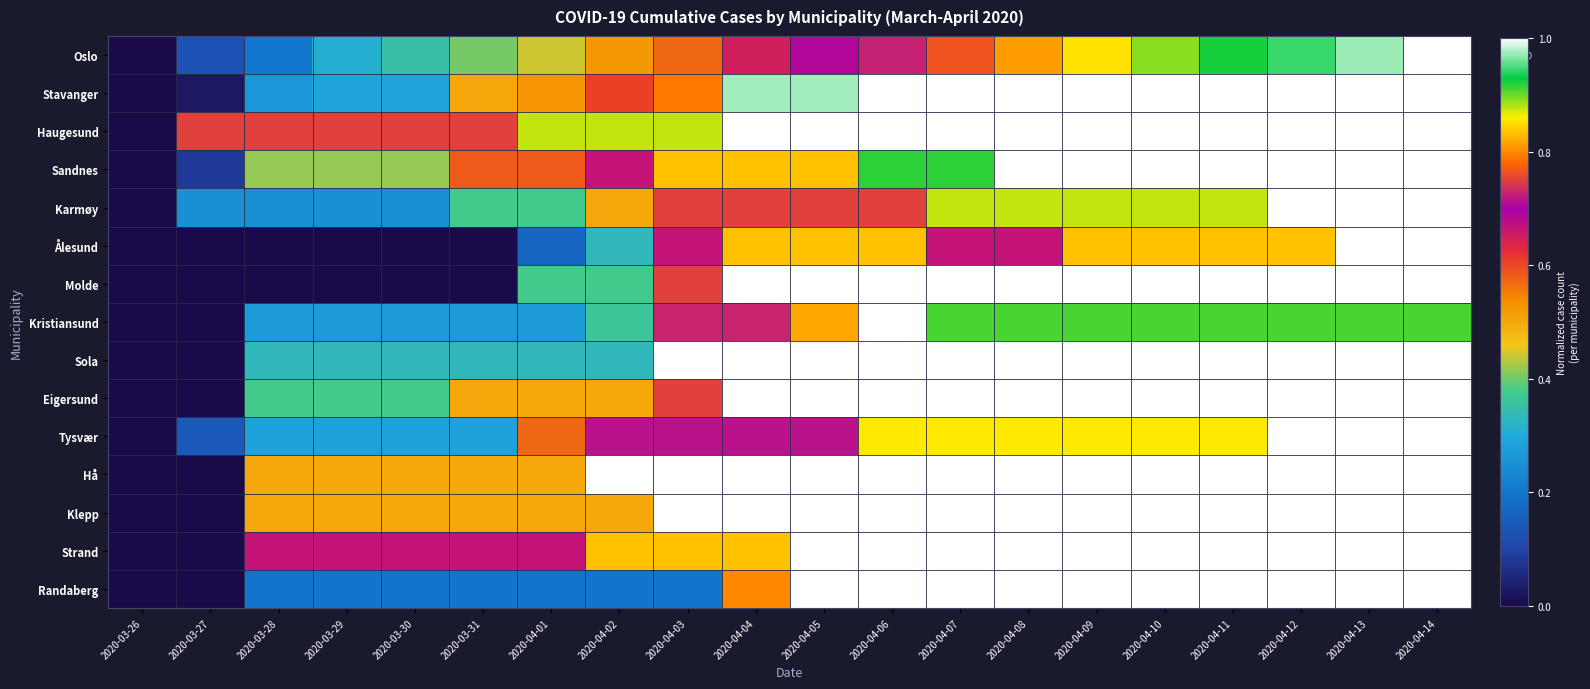

Between 2020-04-09 and 2020-03-30, which is larger?

2020-04-09